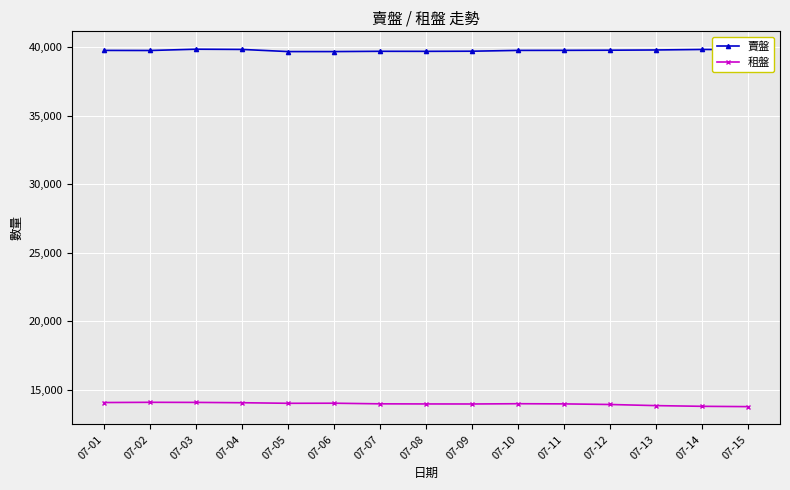

True or false: 賣盤 and 租盤 intersect in this chart.

False